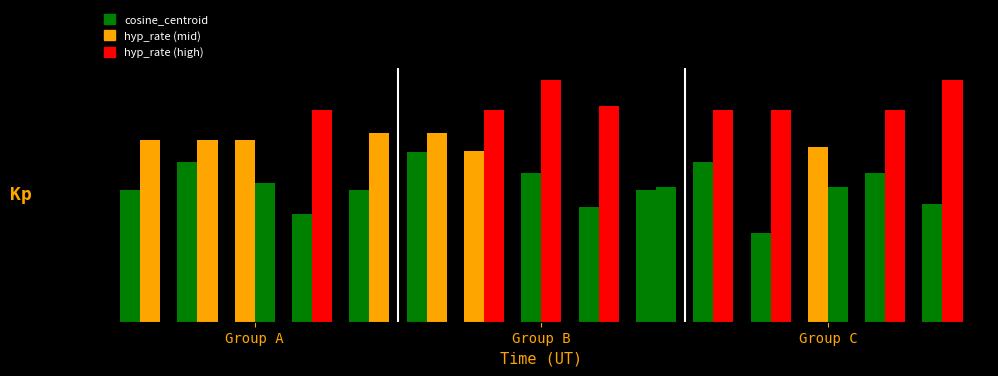

Does the chart contain stacked bars?

No